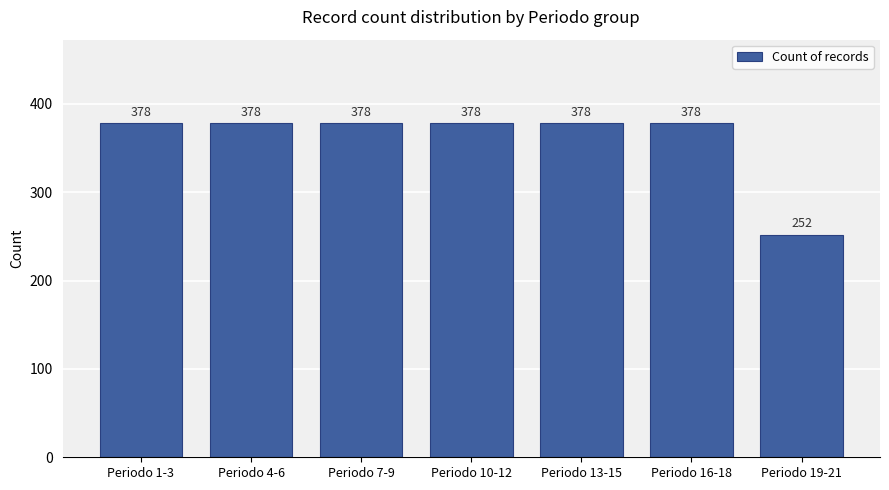

What is the sum of the values at Periodo 4-6 and Periodo 16-18?

756